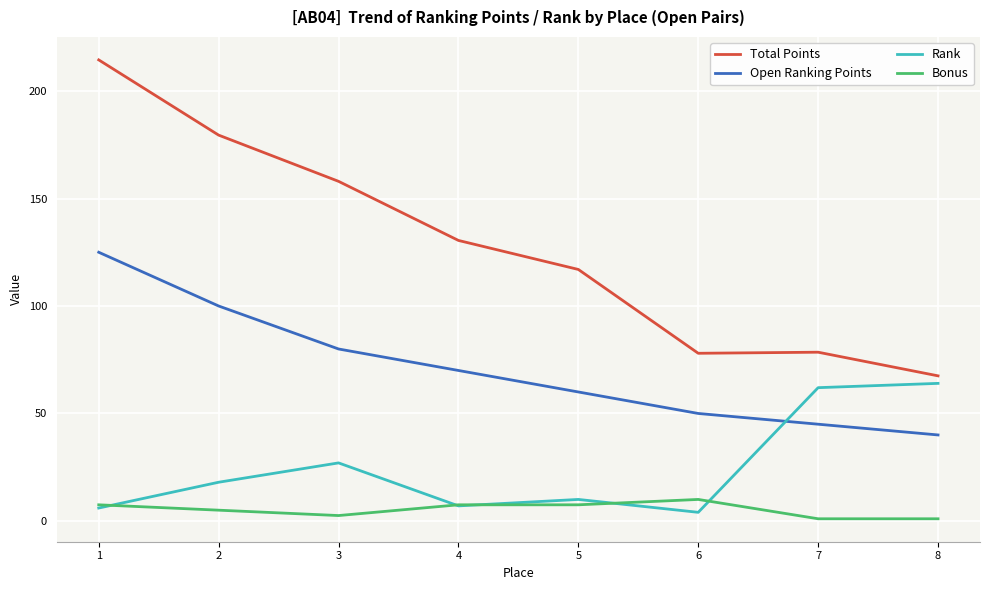

True or false: Rank and Total Points intersect in this chart.

False